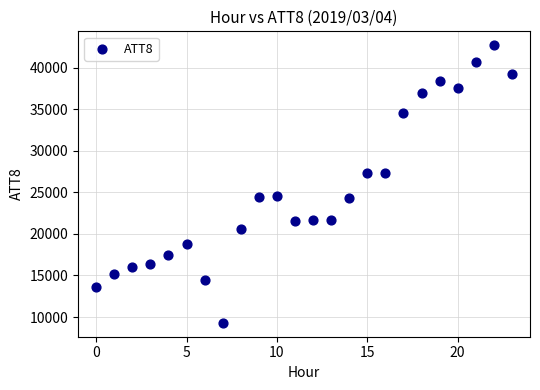

What is the range of Y values (max minus min)?

33400